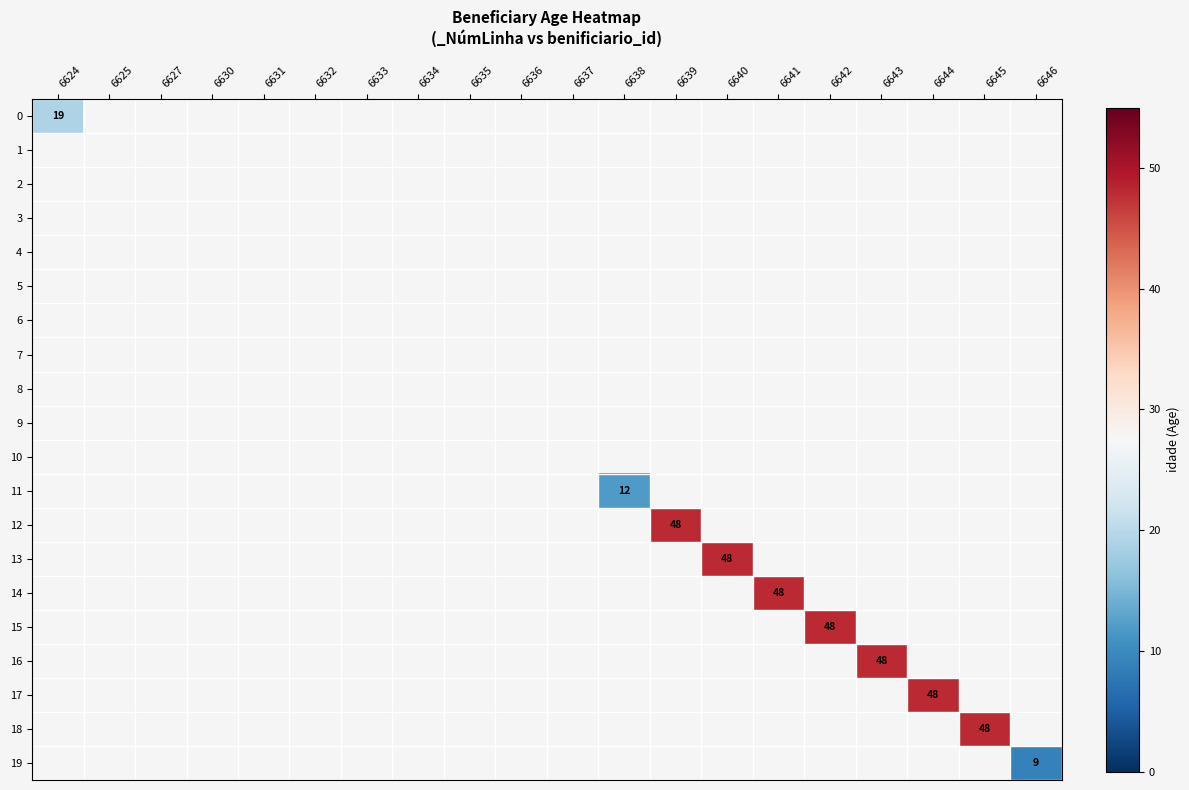

True or false: 11 has a value of 20 at 6638.

False